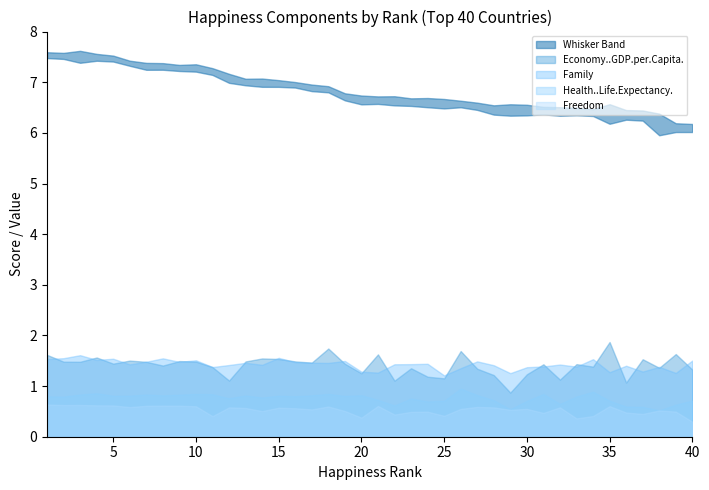

The value of Economy..GDP.per.Capita. at 16 is 1.5. True or false?

True